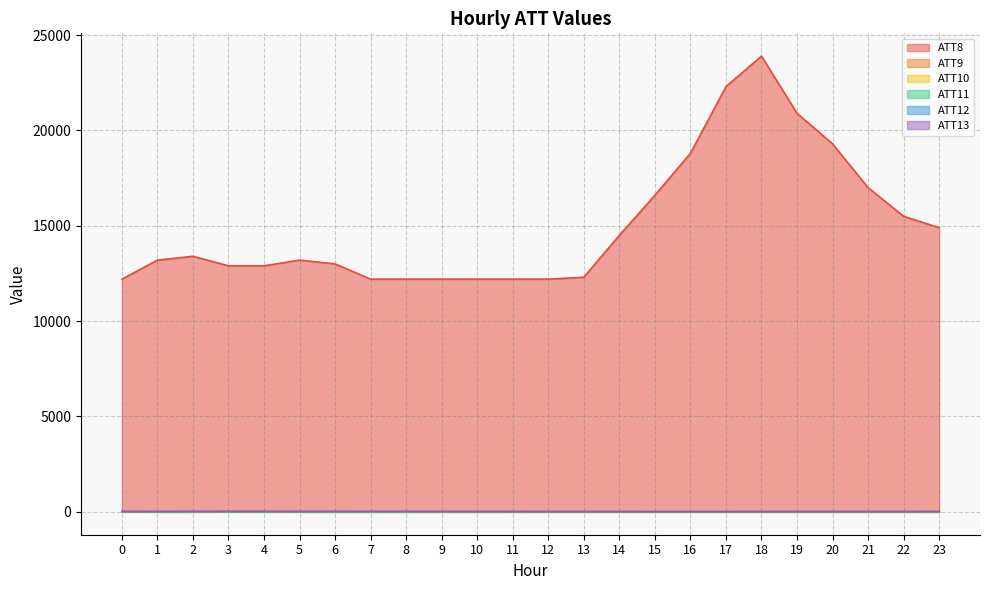

Reading left to right, transcribe all the data shown in this chart.

ATT8: 12200.0	13200.0	13400.0	12900.0	12900.0	13200.0	13000.0	12200.0	12200.0	12200.0	12200.0	12200.0	12200.0	12300.0	14500.0	16600.0	18800.0	22300.0	23900.0	20900.0	19300.0	17000.0	15500.0	14900.0
ATT9: 17.1	-10.0	-10.0	-7.2	-10.0	-10.0	-10.0	-10.0	-10.0	-10.0	-10.0	-10.0	-10.0	-10.0	-10.0	-10.0	-10.0	-10.0	-10.0	-10.0	-10.0	-10.0	-10.0	-10.0
ATT10: 5.6	-10.0	-10.0	10.8	9.5	-10.0	-10.0	-10.0	-10.0	-10.0	-10.0	-10.0	-10.0	-10.0	-10.0	-10.0	-10.0	-10.0	-10.0	-10.0	-10.0	-10.0	-10.0	-10.0
ATT11: -6.1	-10.0	-10.0	5.4	6.8	-10.0	-10.0	-10.0	-10.0	-10.0	-10.0	-10.0	-10.0	-10.0	-10.0	-10.0	-10.0	-10.0	-10.0	-10.0	-10.0	-10.0	-10.0	-10.0
ATT12: 6.5	6.2	6.3	6.4	5.1	4.5	4.2	4.9	4.9	4.5	4.5	4.8	4.9	4.2	5.0	5.3	4.5	4.8	4.4	4.1	4.3	4.8	5.7	6.5
ATT13: 17.8	20.8	23.0	23.8	22.7	23.0	24.0	21.6	22.6	19.9	18.7	16.9	16.1	15.1	13.2	12.2	12.3	12.6	13.9	15.1	15.7	15.5	15.2	16.8